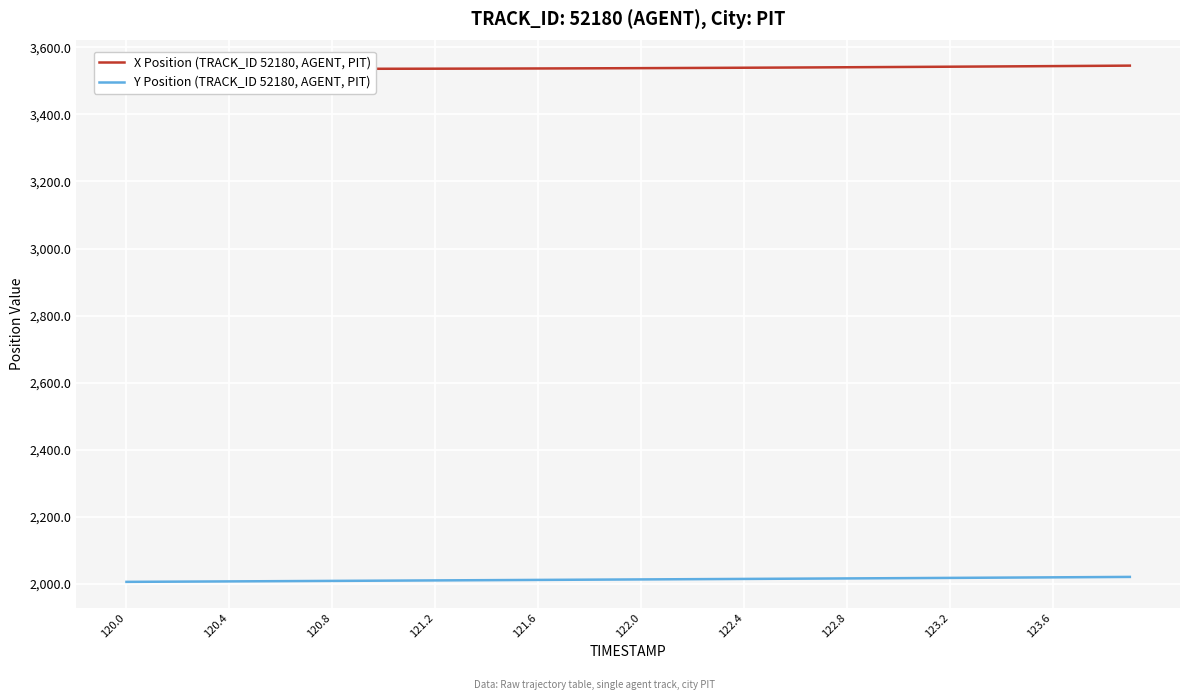

What is the greatest value displayed?

3545.2